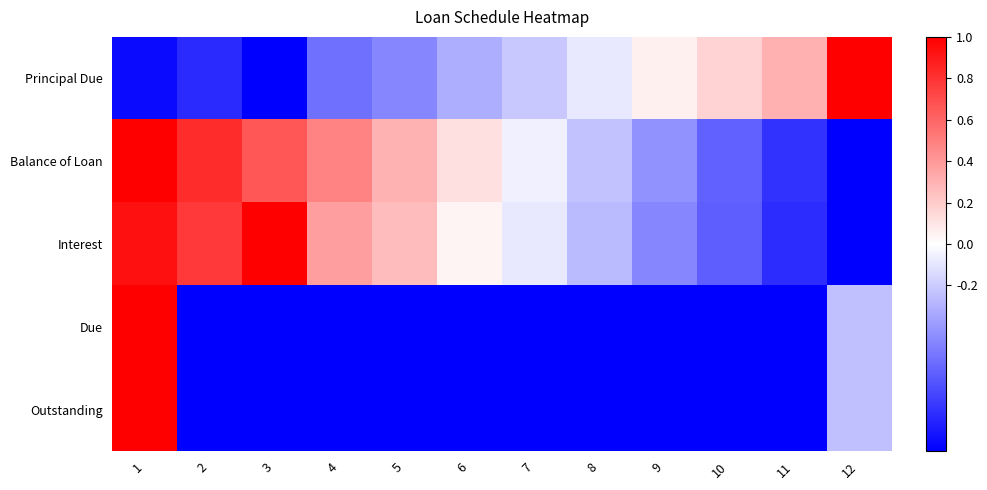

Which series has the widest spread of values?

Principal Due